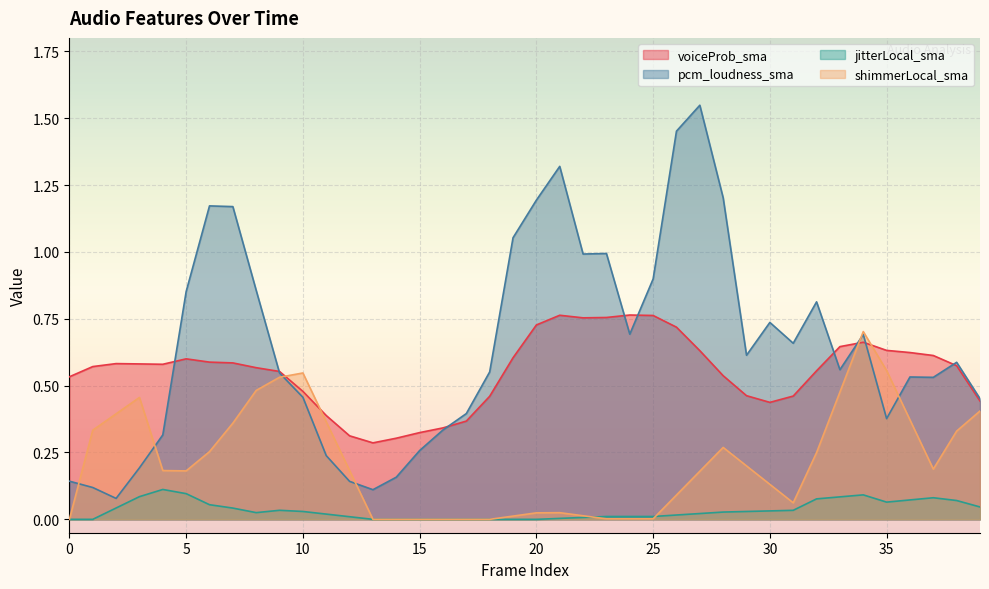

How many positive values does the shimmerLocal_sma series have?

33